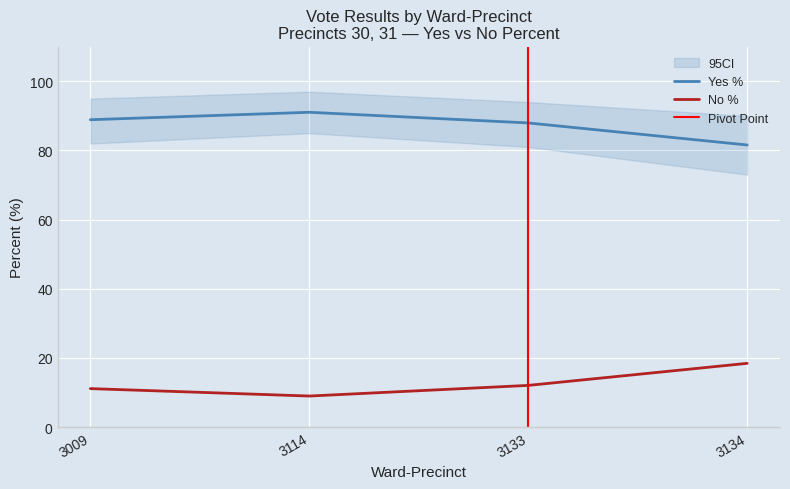

Reading left to right, what are all the values shown in this chart?

Yes: 3009=88.9	3114=91.0	3133=88.0	3134=81.6
No: 3009=11.1	3114=9.0	3133=12.0	3134=18.4